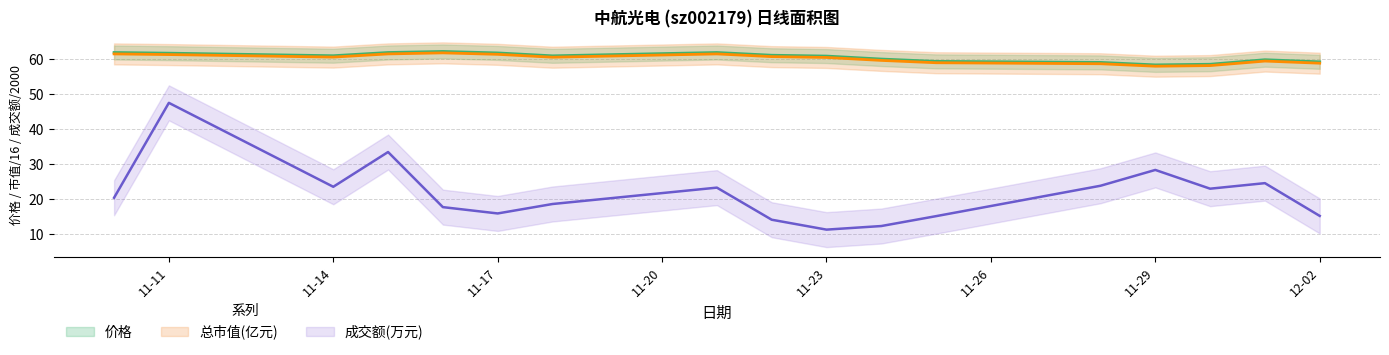

Rank the categories by 价格 value from highest to lowest.

2022-11-16, 2022-11-10, 2022-11-15, 2022-11-21, 2022-11-17, 2022-11-11, 2022-11-22, 2022-11-14, 2022-11-18, 2022-11-23, 2022-11-24, 2022-12-01, 2022-11-25, 2022-12-02, 2022-11-28, 2022-11-30, 2022-11-29